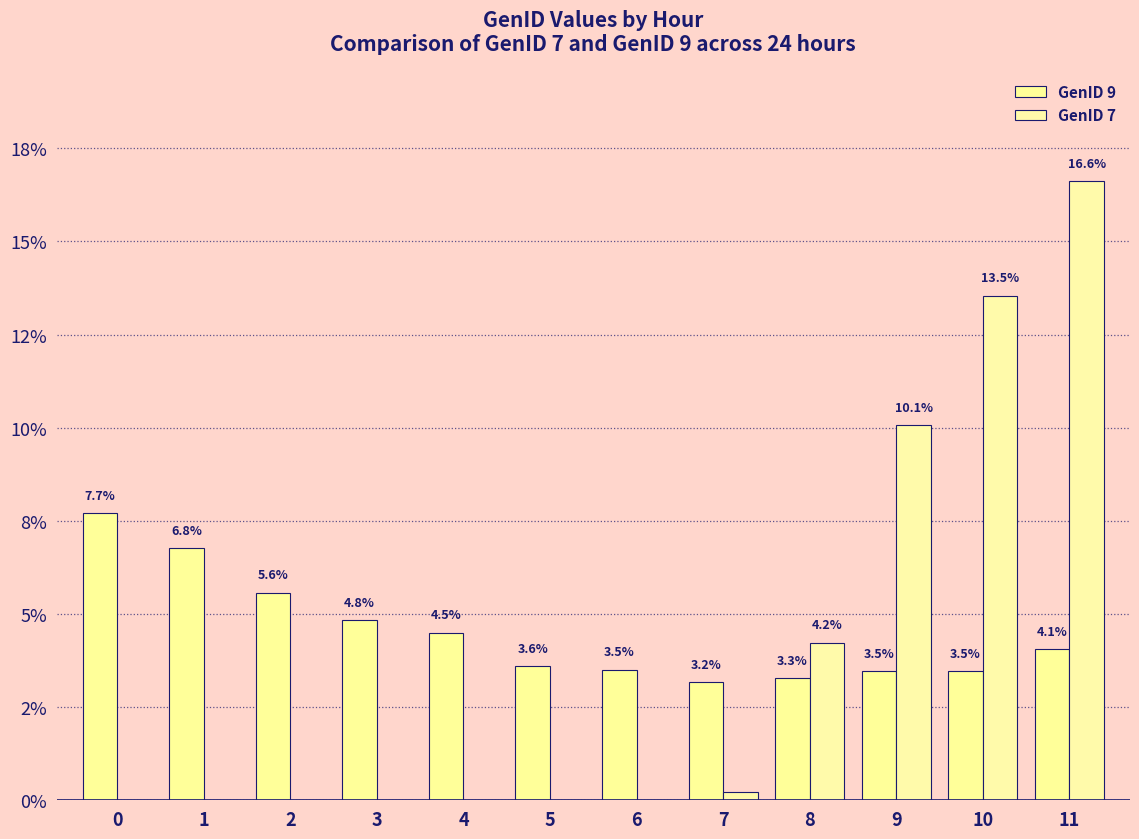

List the series in order of their peak value, lowest first.

GenID 9, GenID 7